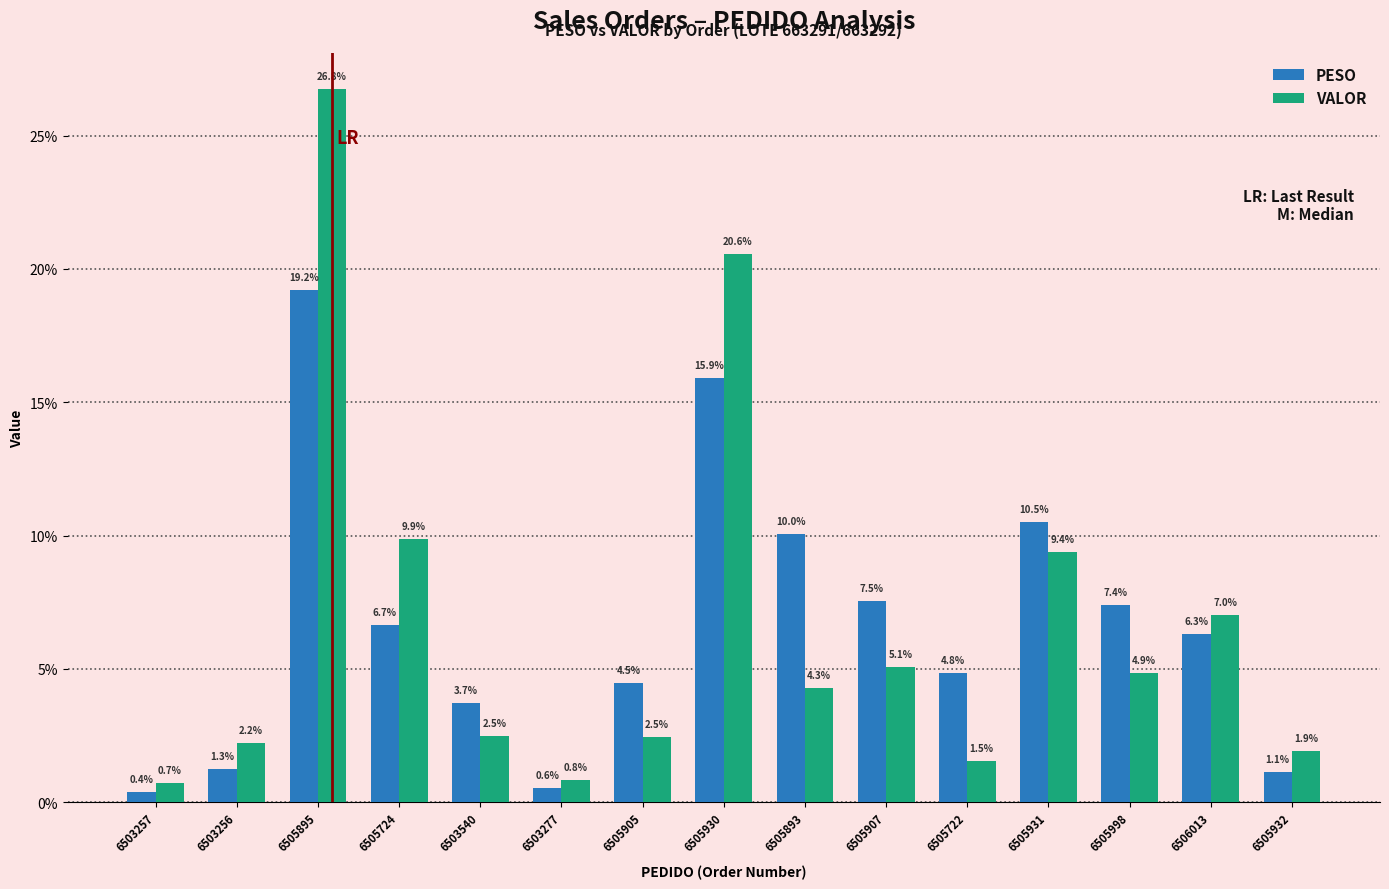

At how many categories does at least one series exceed 1?

13